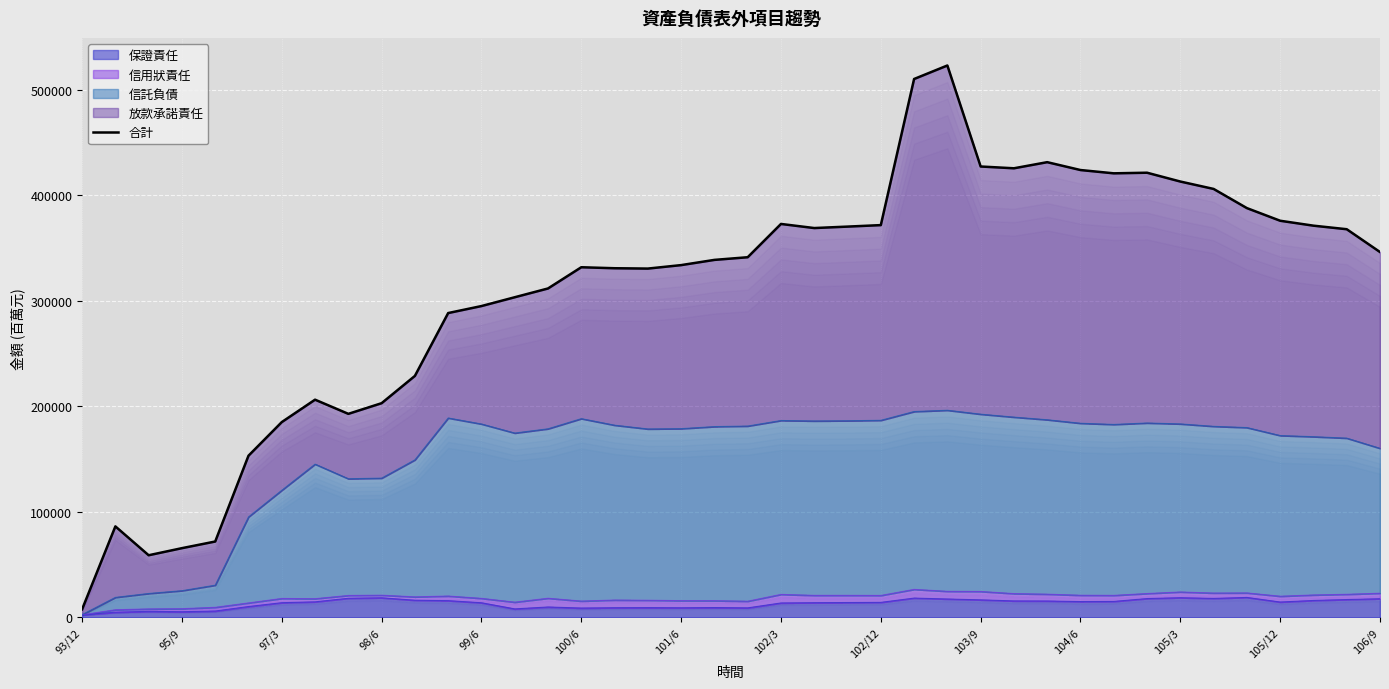

What is the ratio of the value at 23 to the value at 15?

1.1